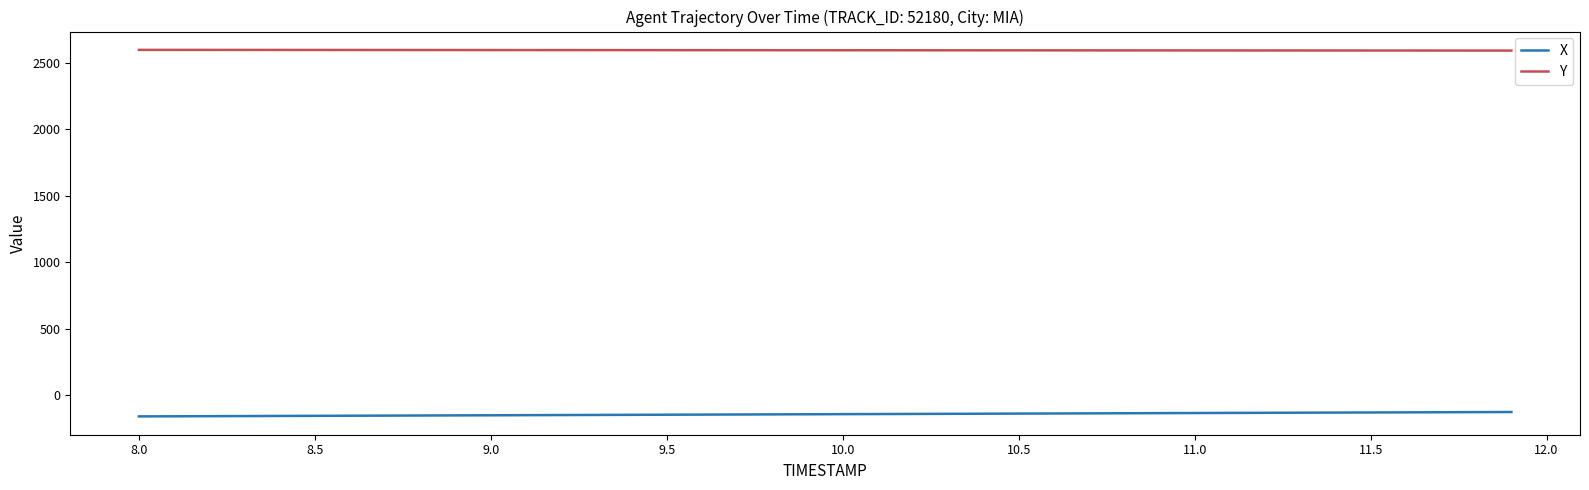

True or false: X and Y intersect in this chart.

False